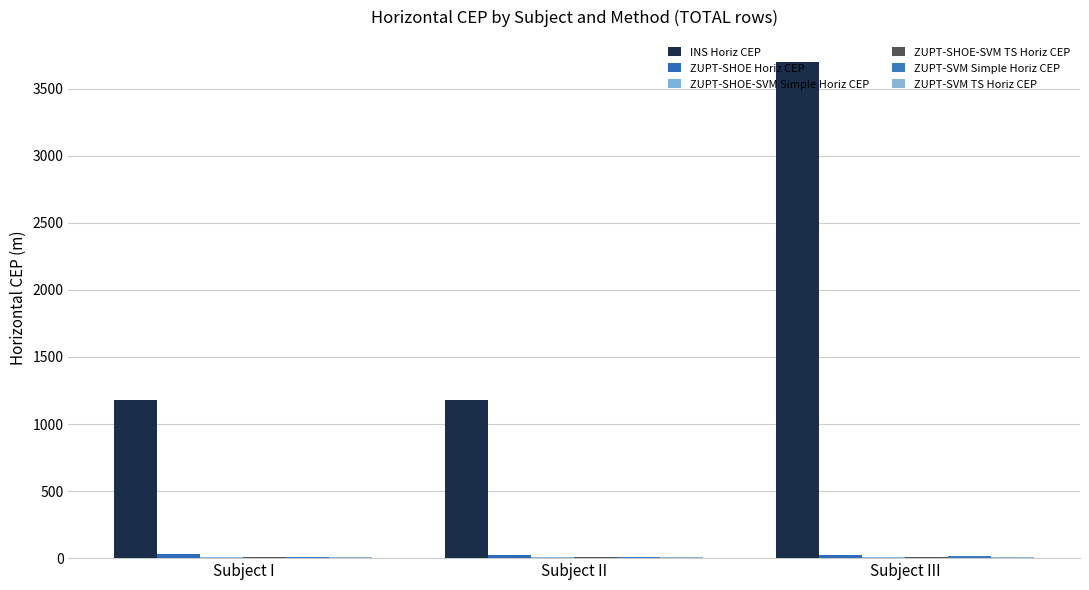

What is the approximate value of ZUPT-SHOE-SVM TS Horiz CEP at Subject II?

7.5